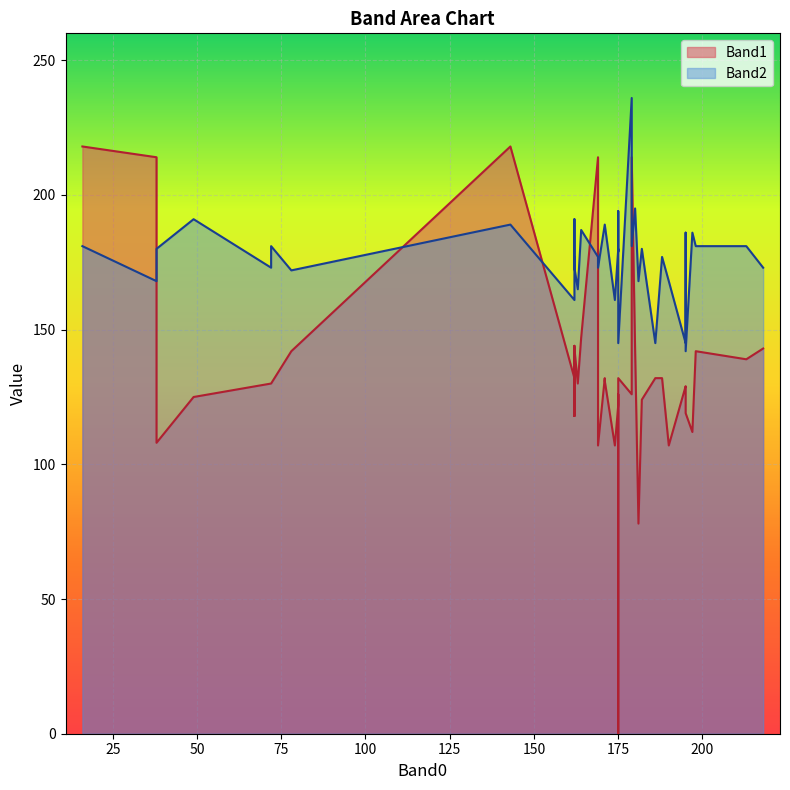

Which series ends up on top after the final intersection of Band2 and Band1?

Band2